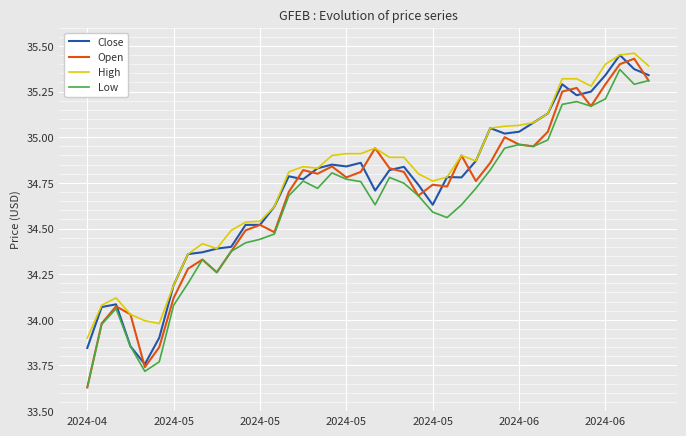

Which series has the largest range (max minus min)?

Open